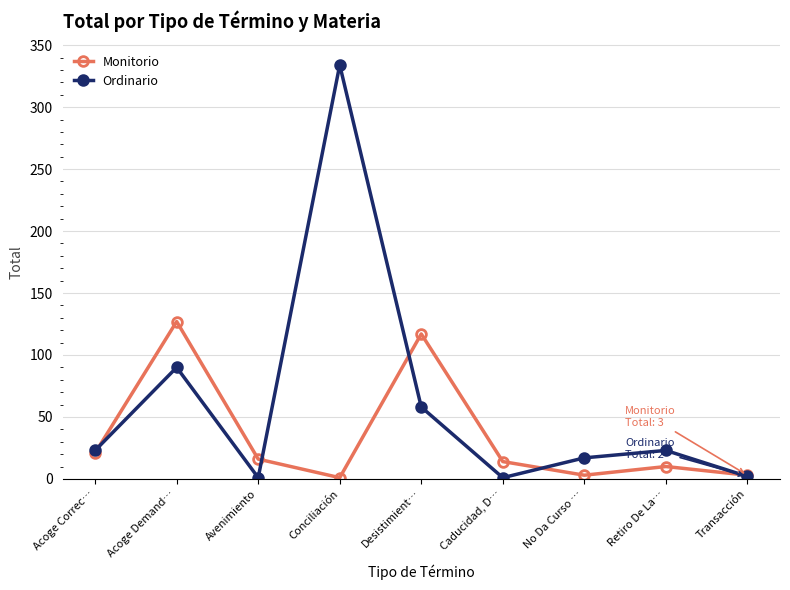

Which series has the largest total across all categories?

Ordinario